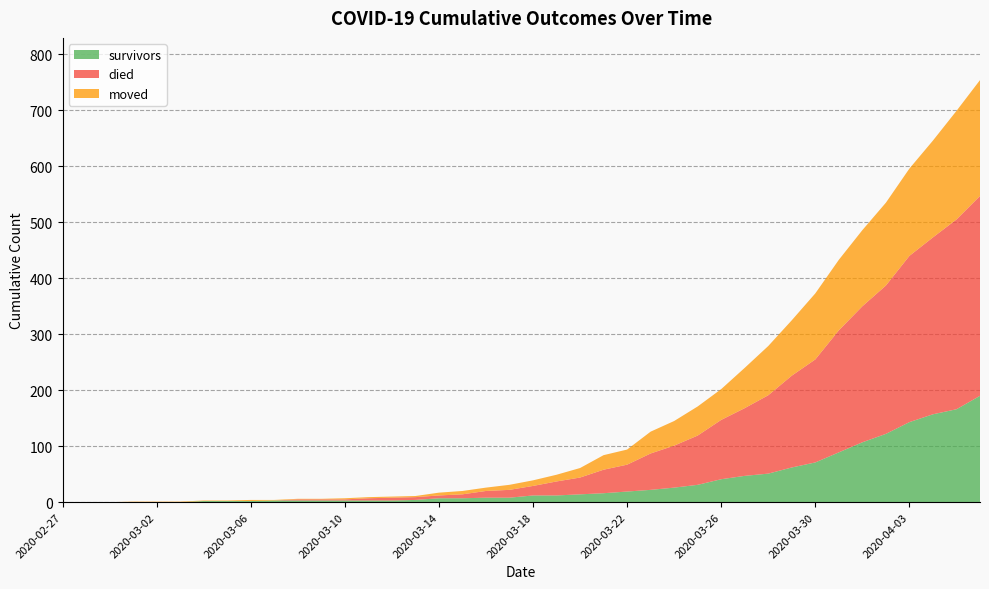

Reading left to right, extract all data points from this chart.

survivors: 0	0	0	0	0	0	2	2	2	3	3	3	3	3	3	4	7	7	8	8	12	12	14	16	19	22	26	31	41	47	51	62	71	89	107	122	143	157	166	190
died: 0	0	0	0	0	0	0	0	0	0	2	2	2	4	5	5	5	7	12	14	17	25	30	42	48	65	75	88	106	121	140	164	184	218	243	265	297	316	339	357
moved: 0	0	0	1	1	1	1	1	2	1	1	1	2	2	2	2	5	6	6	9	10	12	17	26	27	39	44	52	55	72	88	99	118	126	136	148	156	173	194	207